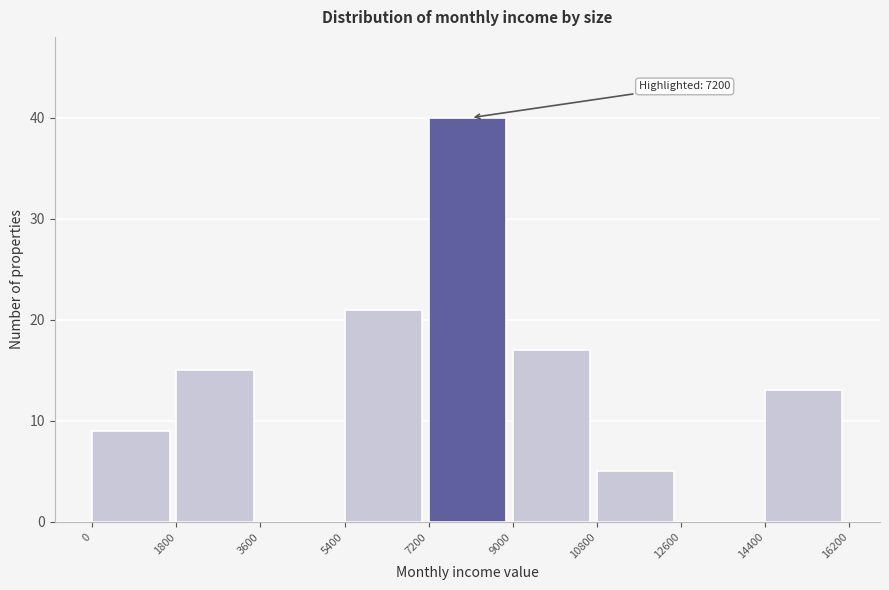

Over which range of the x-axis is the bar tallest?

7200 to 9000